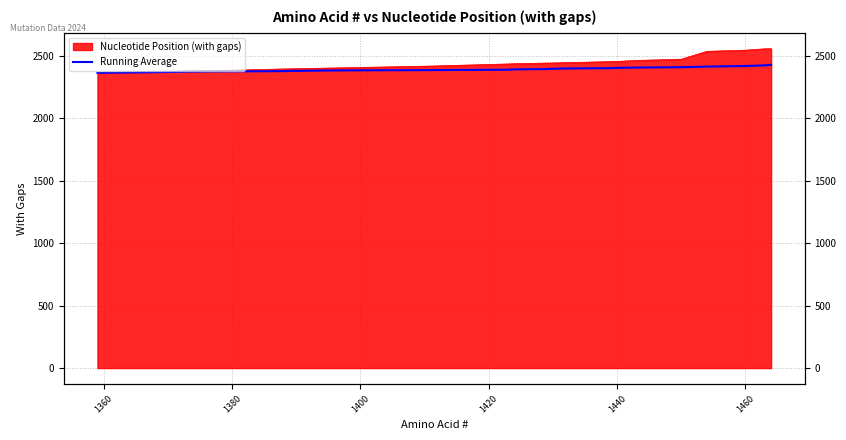

True or false: the data shows 1636.7 at 25.

False